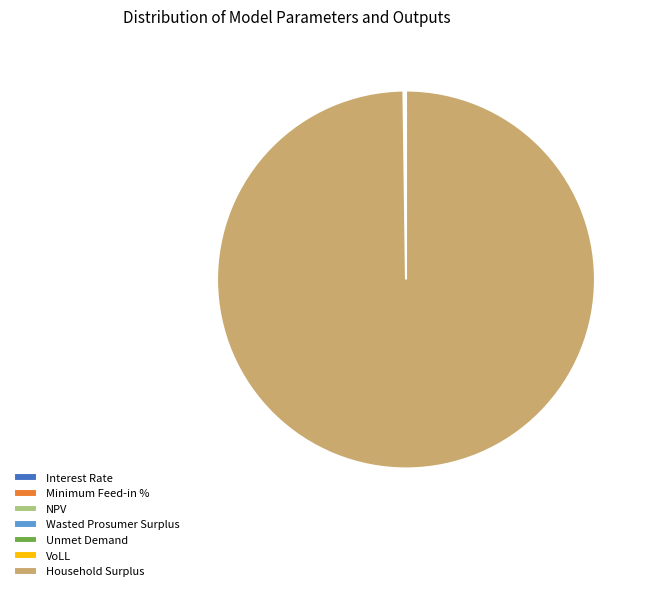

Which slice is the largest?

Household Surplus